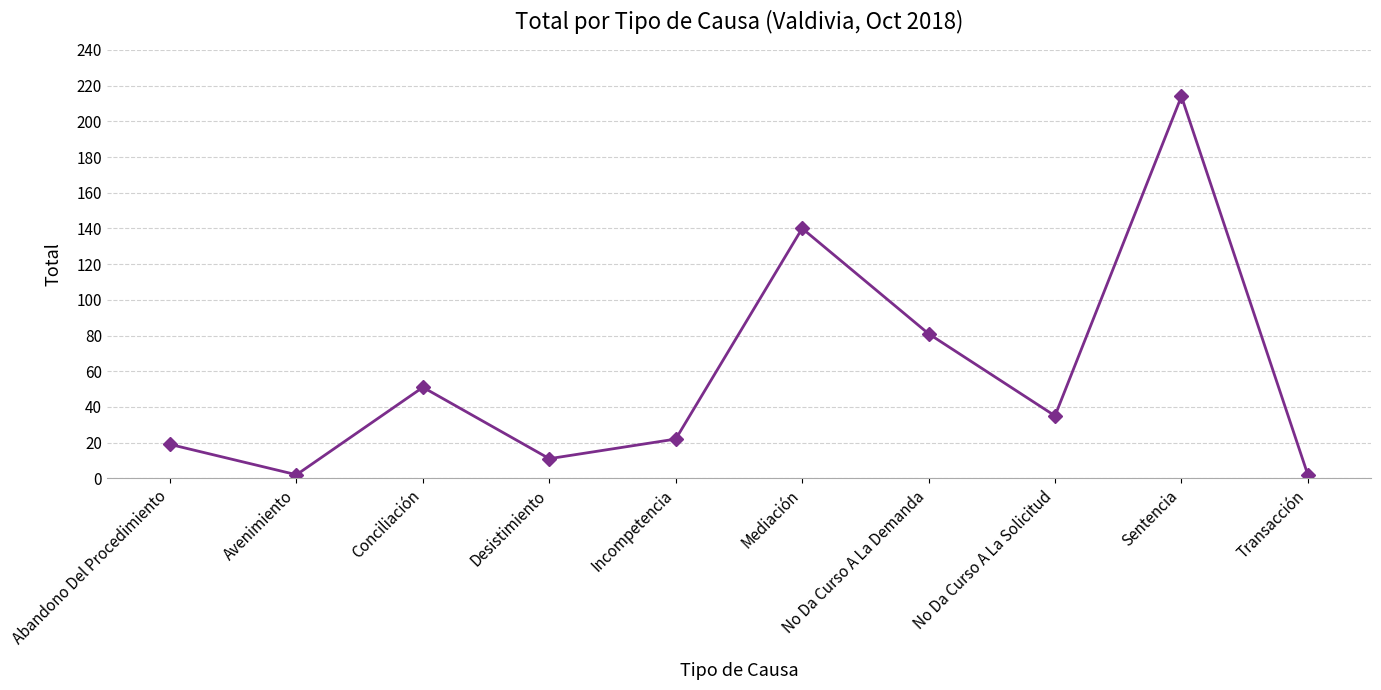

Between No Da Curso A La Demanda and Sentencia, which is larger?

Sentencia